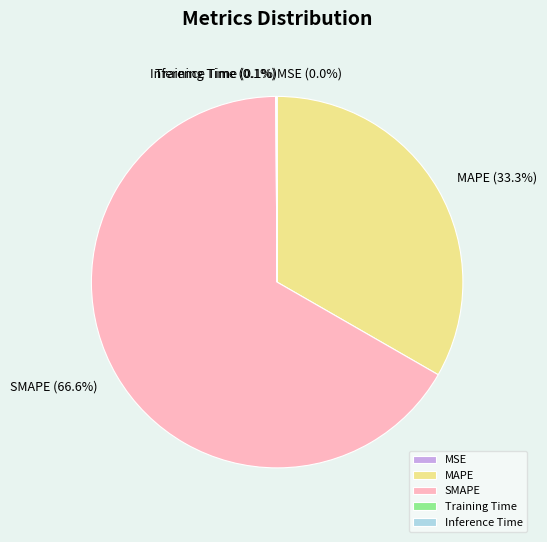

The MAPE slice represents 23% of the pie. True or false?

False